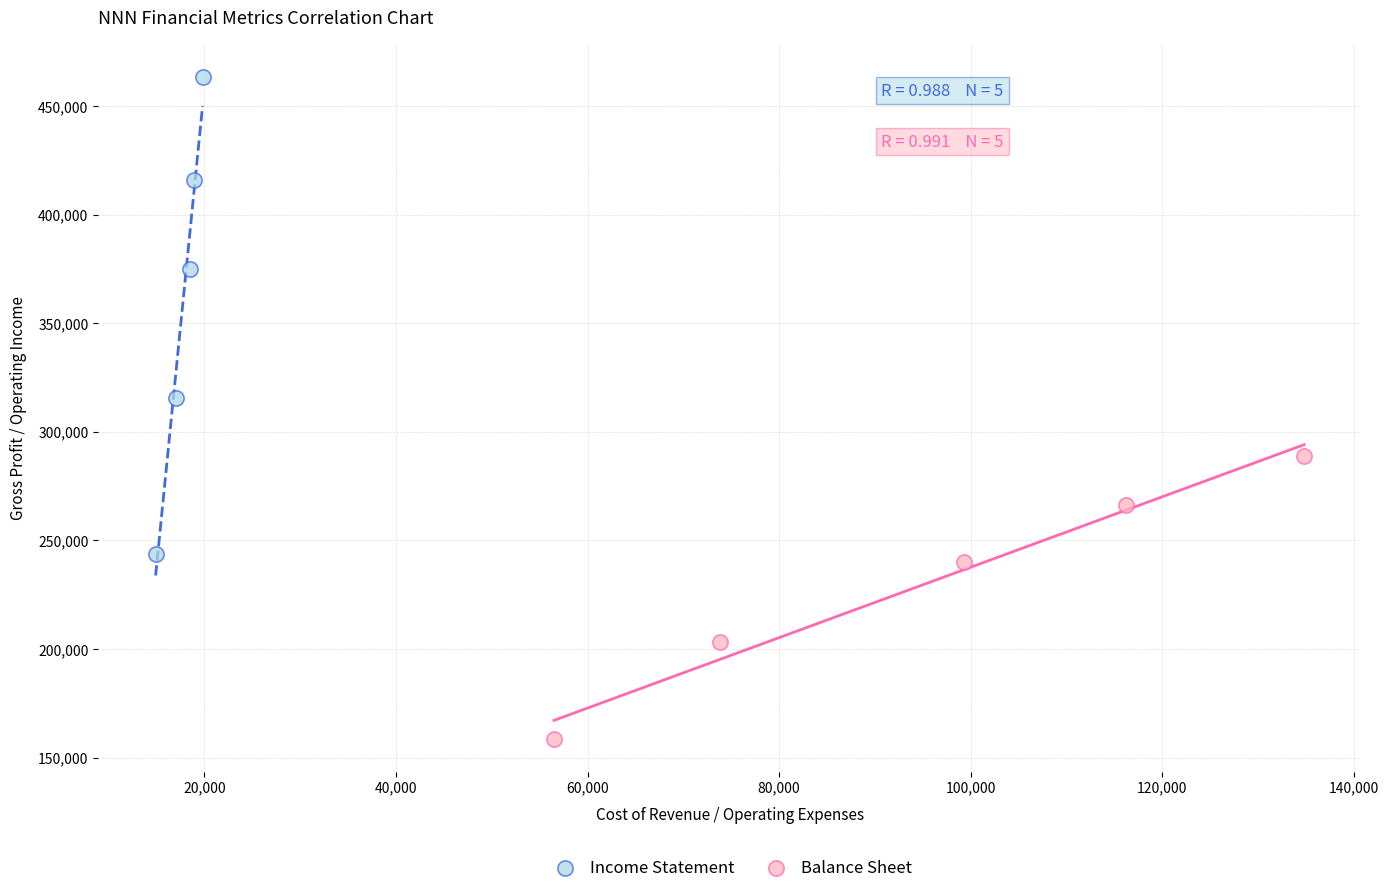

Which series has the largest Y range (max minus min)?

Income Statement